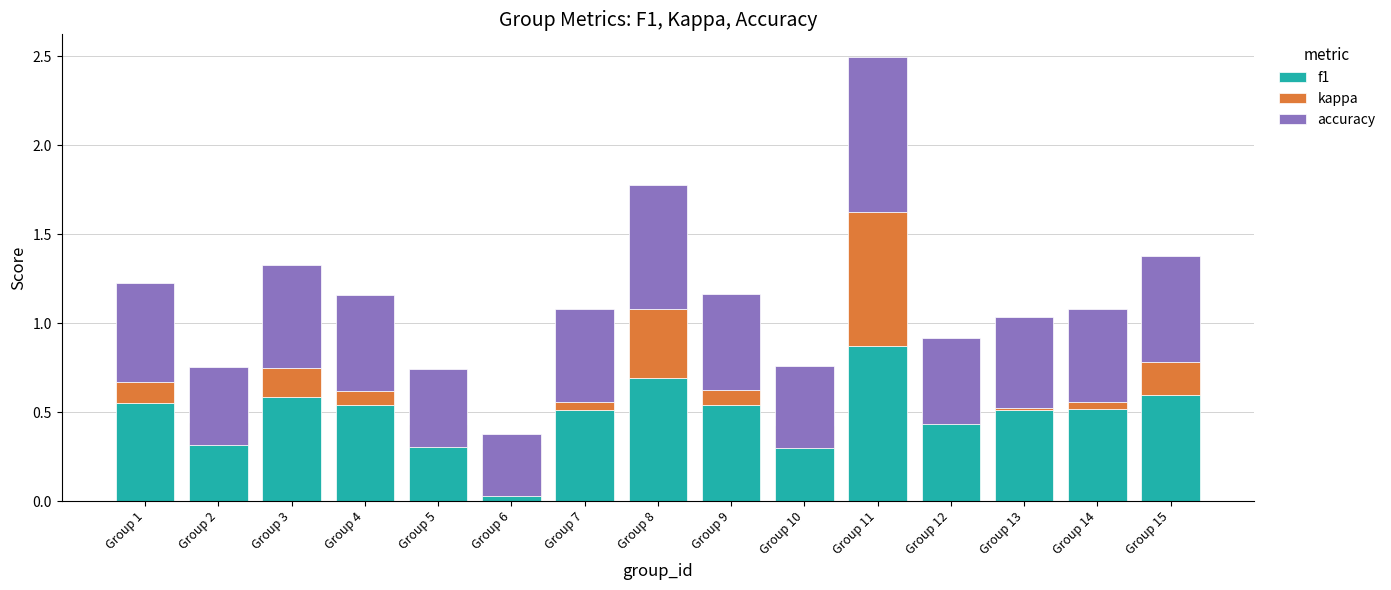

How many groups of bars are there?

15